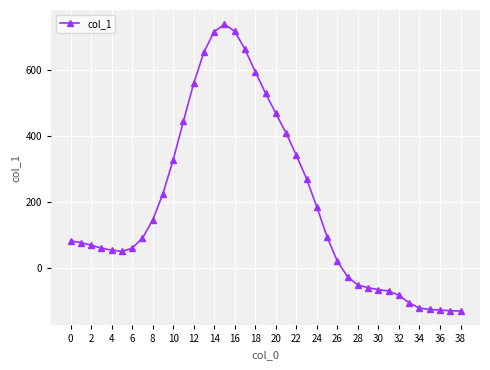

True or false: there are more than 0 points higher than both neighbors.

True